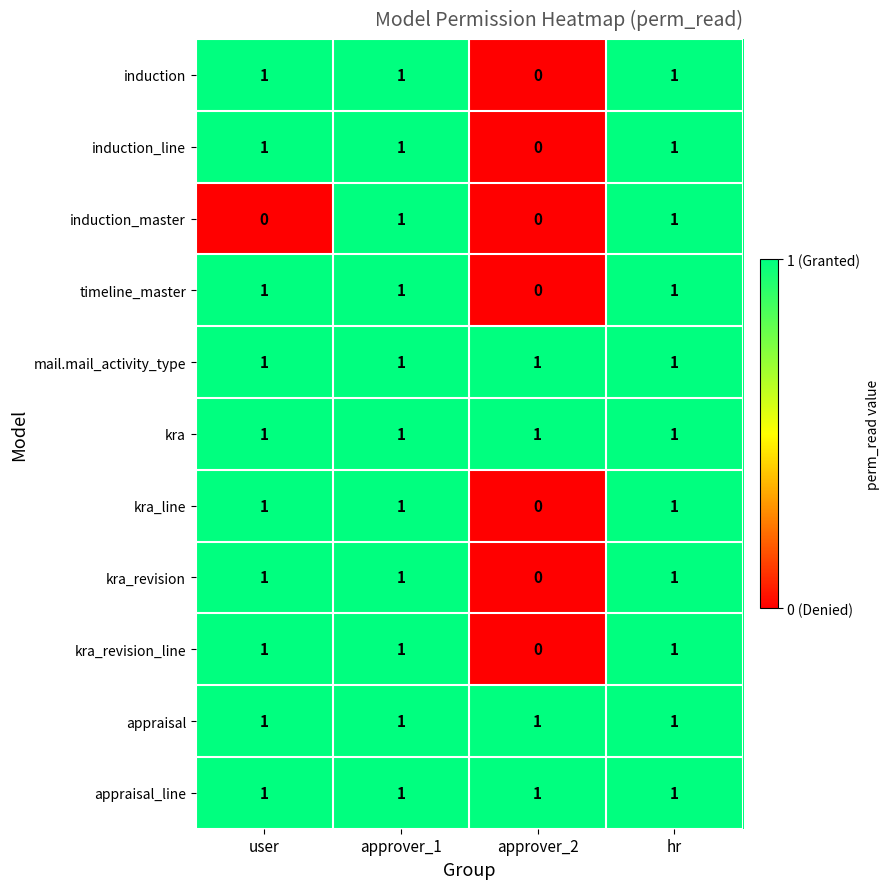

At how many categories does at least one series exceed 0?

4